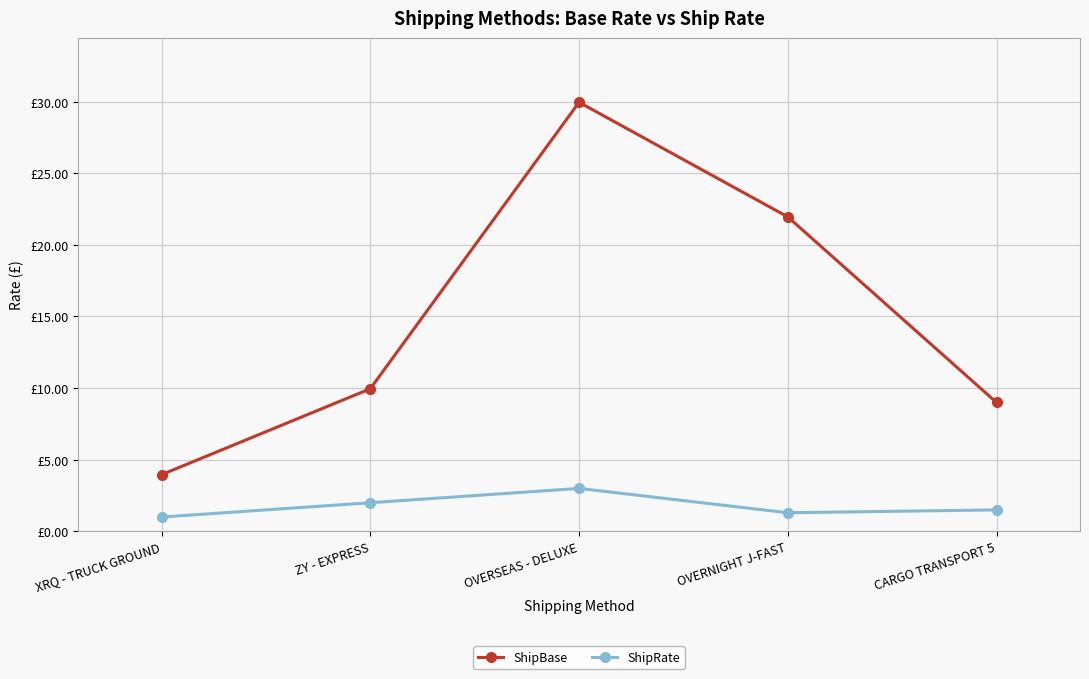

List the series in order of their overall mean, highest first.

ShipBase, ShipRate